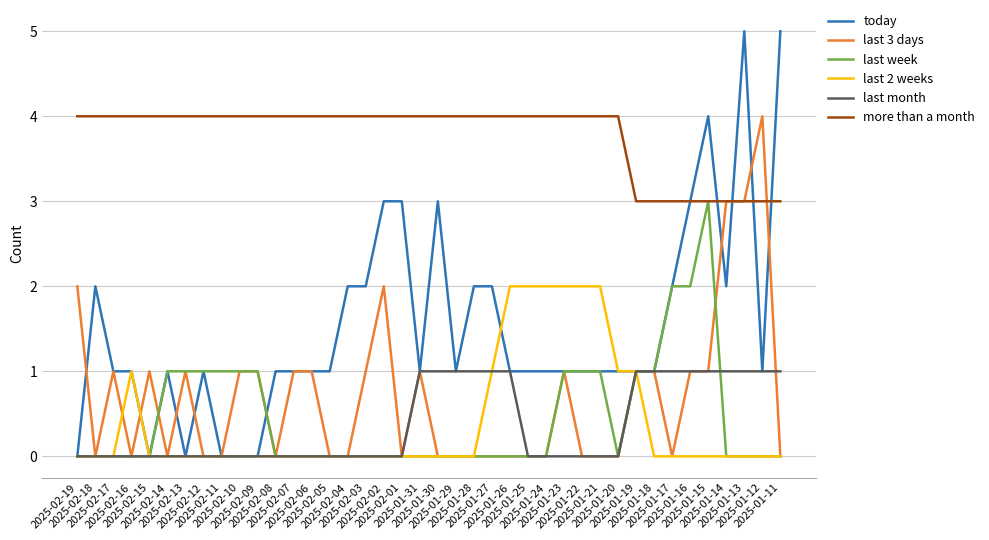

Reading left to right, transcribe all the data shown in this chart.

today: 0	2	1	1	0	1	0	1	0	0	0	1	1	1	1	2	2	3	3	1	3	1	2	2	1	1	1	1	1	1	1	1	1	2	3	4	2	5	1	5
last 3 days: 2	0	1	0	1	0	1	0	0	1	1	0	1	1	0	0	1	2	0	1	0	0	0	0	0	0	0	1	0	0	0	1	1	0	1	1	3	3	4	0
last week: 0	0	0	0	0	1	1	1	1	1	1	0	0	0	0	0	0	0	0	0	0	0	0	0	0	0	0	1	1	1	0	1	1	2	2	3	0	0	0	0
last 2 weeks: 0	0	0	1	0	0	0	0	0	0	0	0	0	0	0	0	0	0	0	0	0	0	0	1	2	2	2	2	2	2	1	1	0	0	0	0	0	0	0	0
last month: 0	0	0	0	0	0	0	0	0	0	0	0	0	0	0	0	0	0	0	1	1	1	1	1	1	0	0	0	0	0	0	1	1	1	1	1	1	1	1	1
more than a month: 4	4	4	4	4	4	4	4	4	4	4	4	4	4	4	4	4	4	4	4	4	4	4	4	4	4	4	4	4	4	4	3	3	3	3	3	3	3	3	3